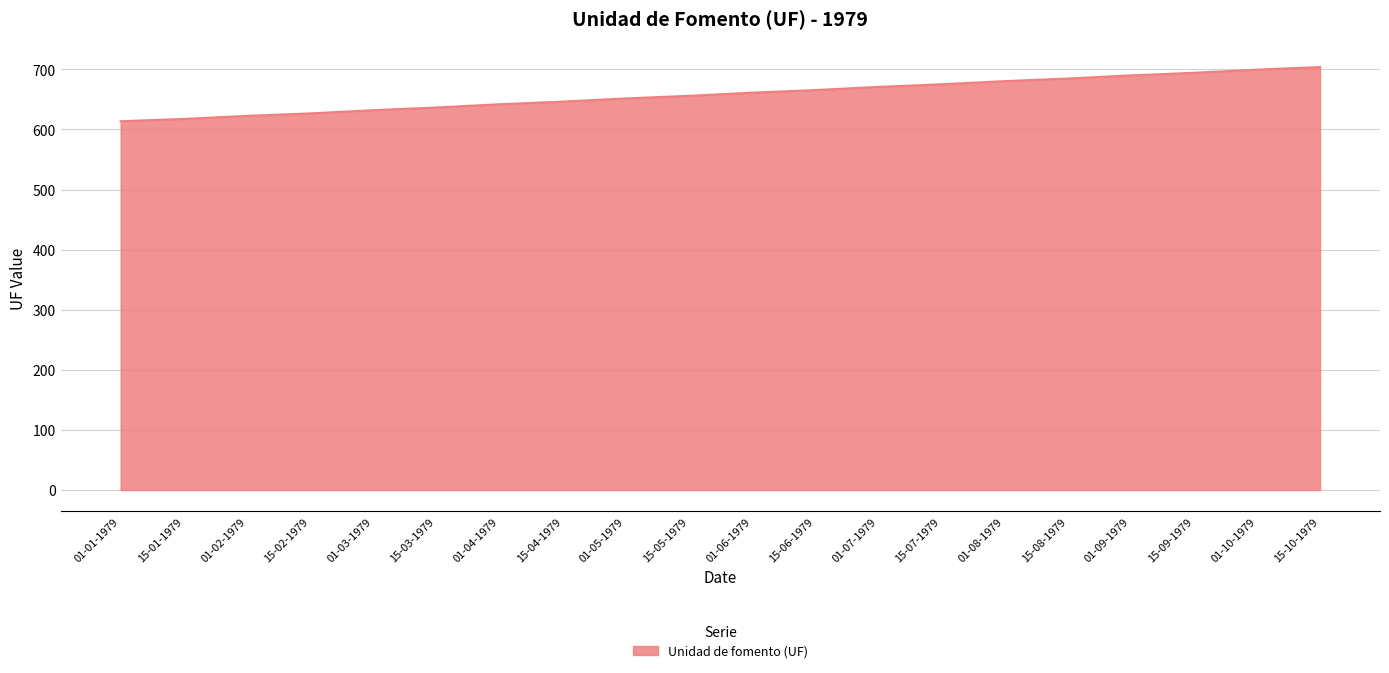

Read the value at 01-01-1979.

613.6